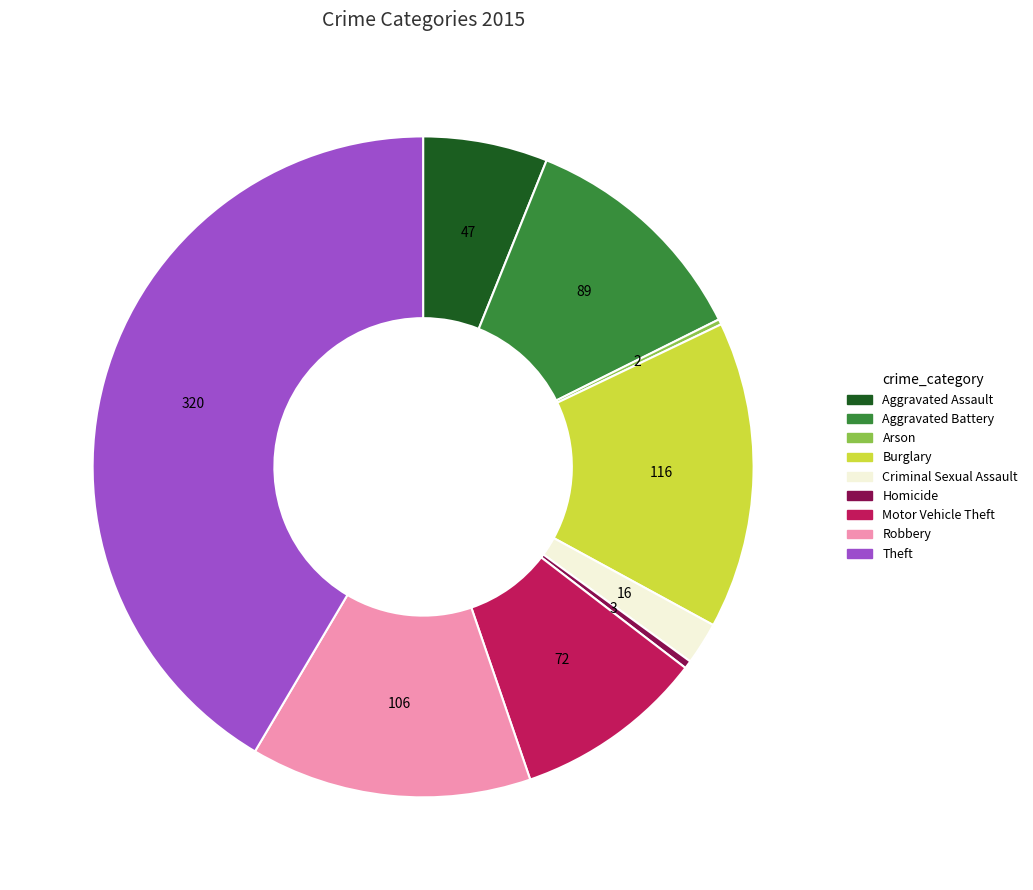

The Motor Vehicle Theft slice represents 1% of the pie. True or false?

False